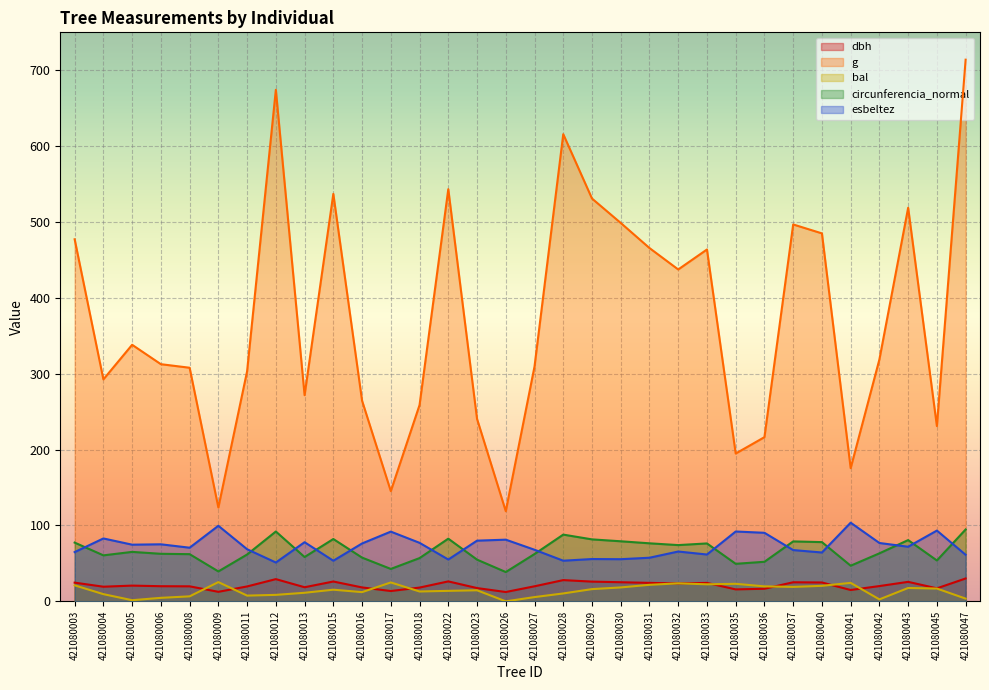

Is the value of dbh at 421080036 greater than the value of circunferencia_normal at 421080047?

No